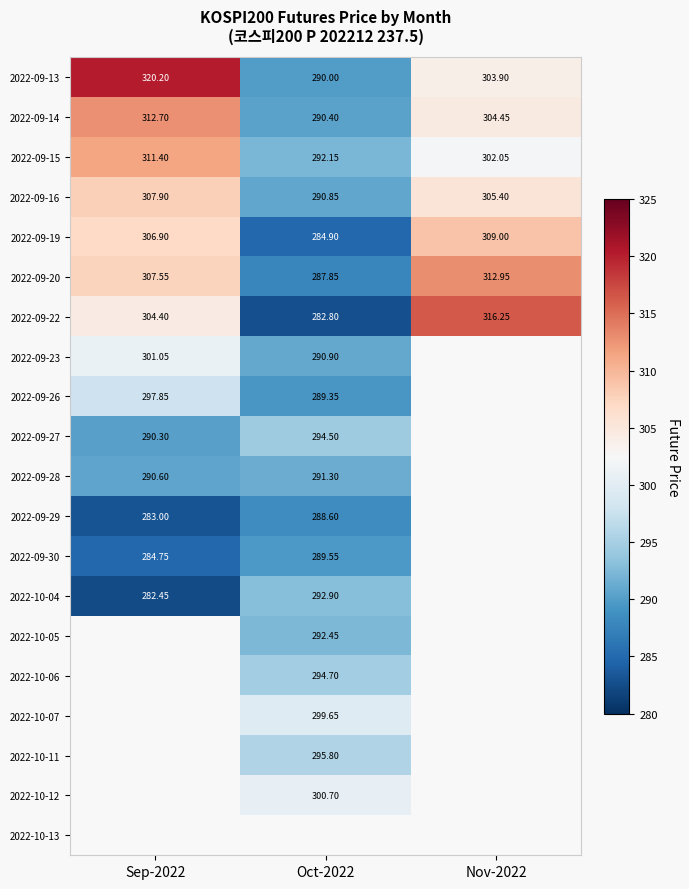

What is the sum of the 2022-09-13 values at Sep-2022 and Nov-2022?

624.1